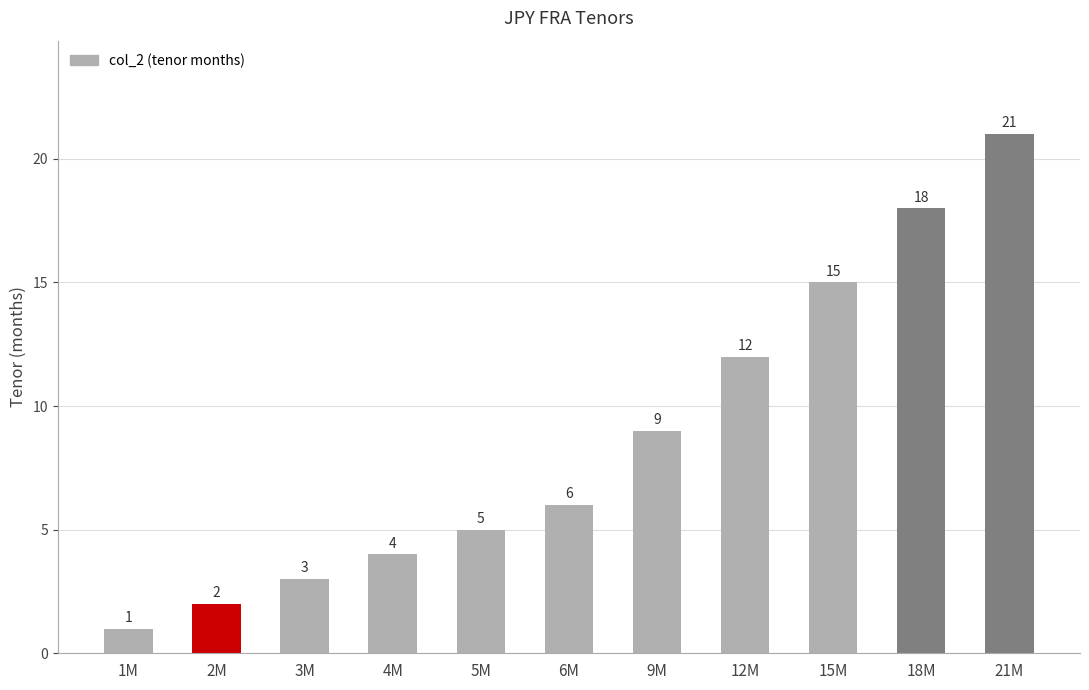

What is the change in value from 1M to 4M?

+3